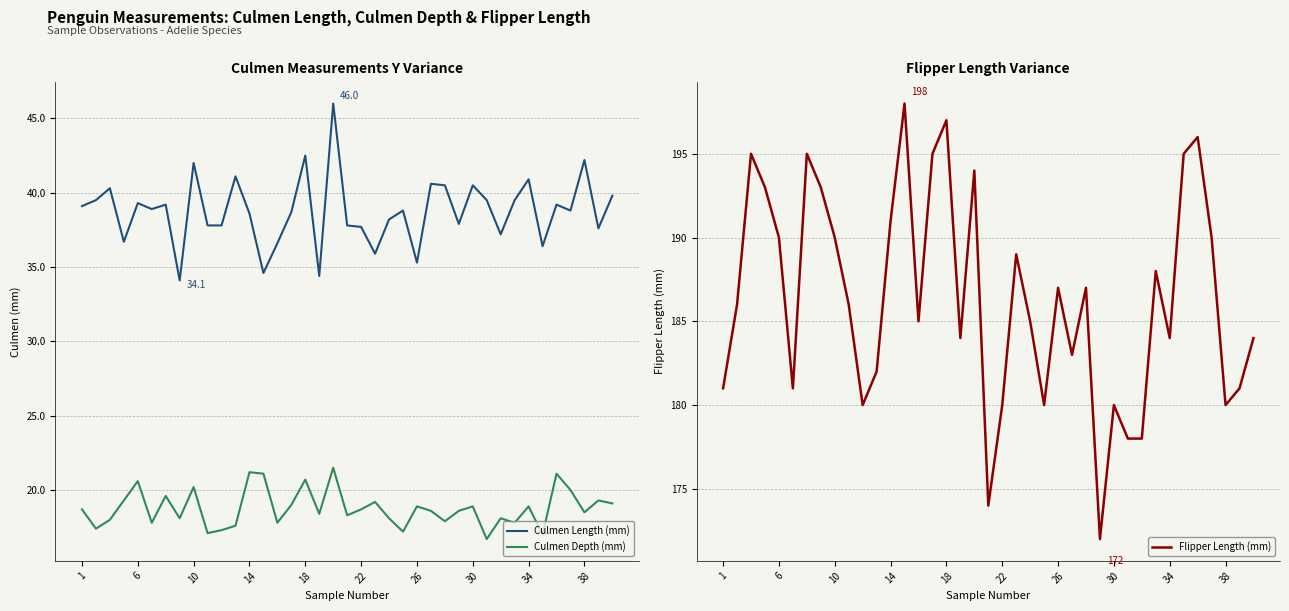

Is the value of Culmen Depth (mm) at 18 greater than the value of Culmen Length (mm) at 22?

No